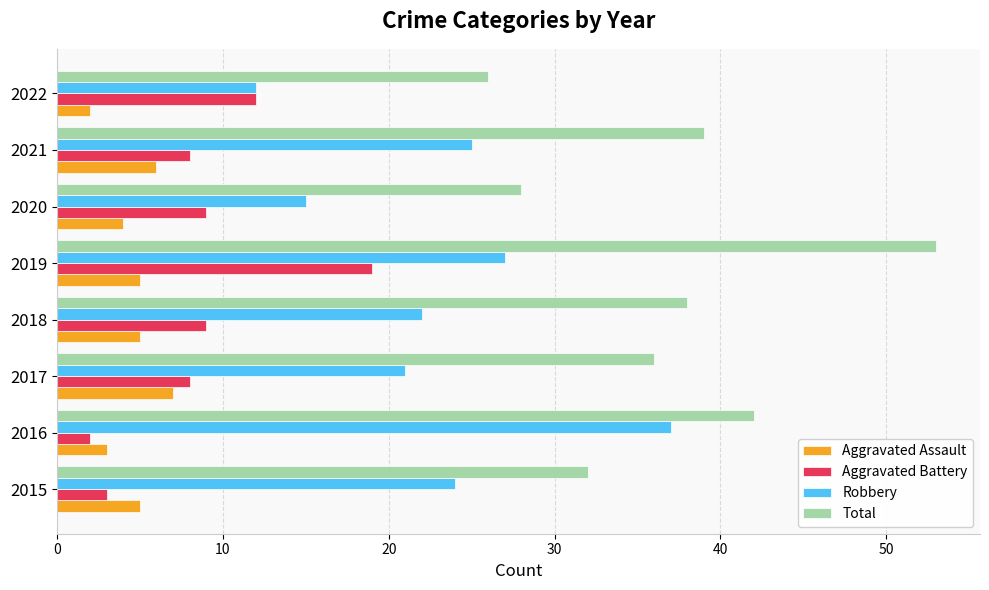

What is the sum of all Robbery values?

183